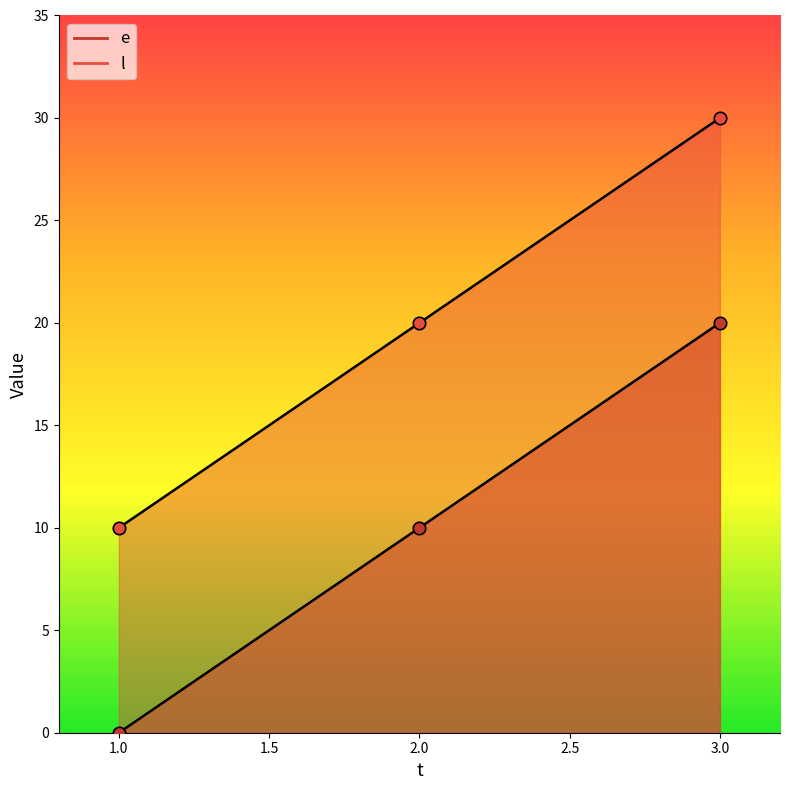

What are all the series names shown in the legend?

e, l